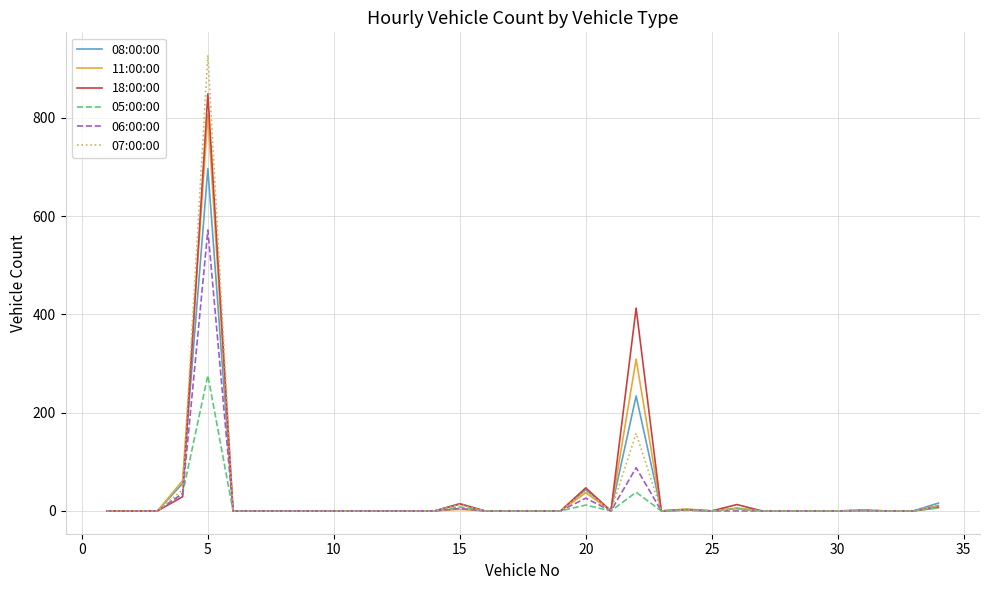

Which series has the largest range (max minus min)?

07:00:00